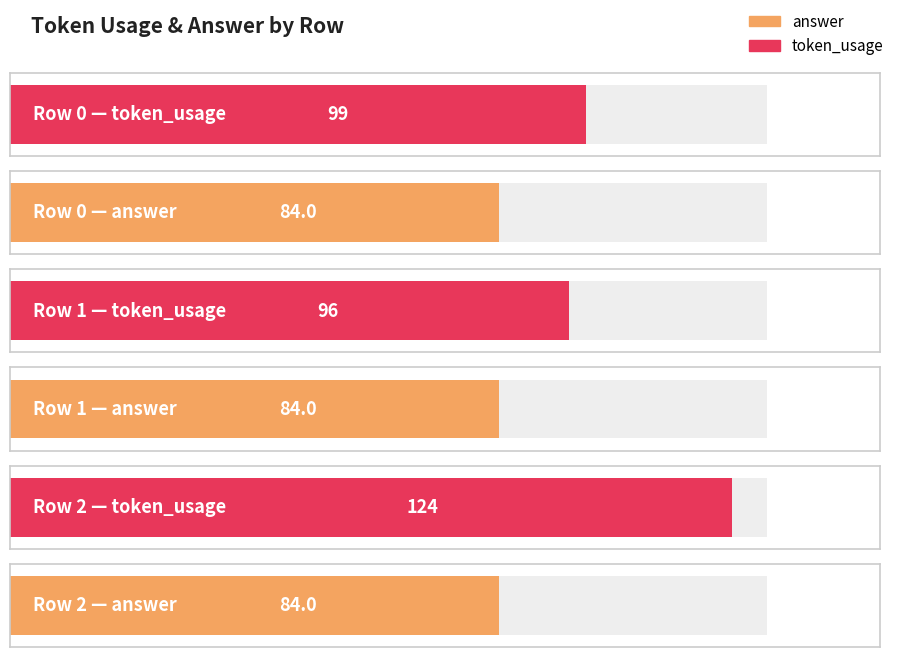

What is the sum of all token_usage values?

319